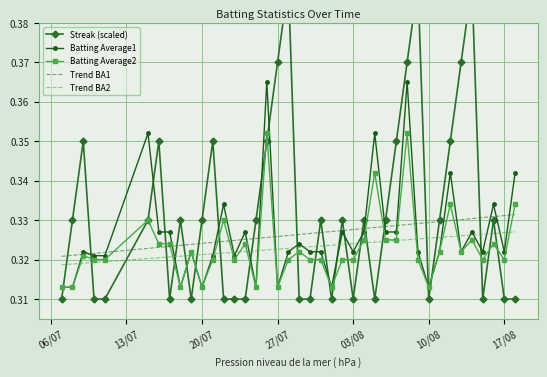

What is the sum of all Trend BA2 values?

12.9